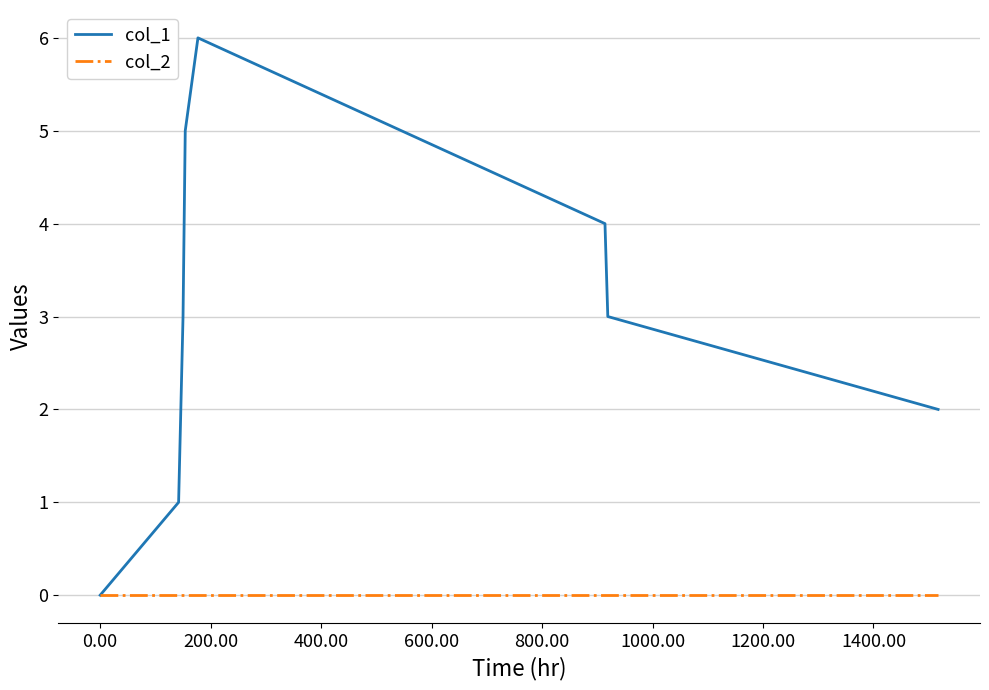

Rank the series by their maximum value, from highest to lowest.

col_1, col_2